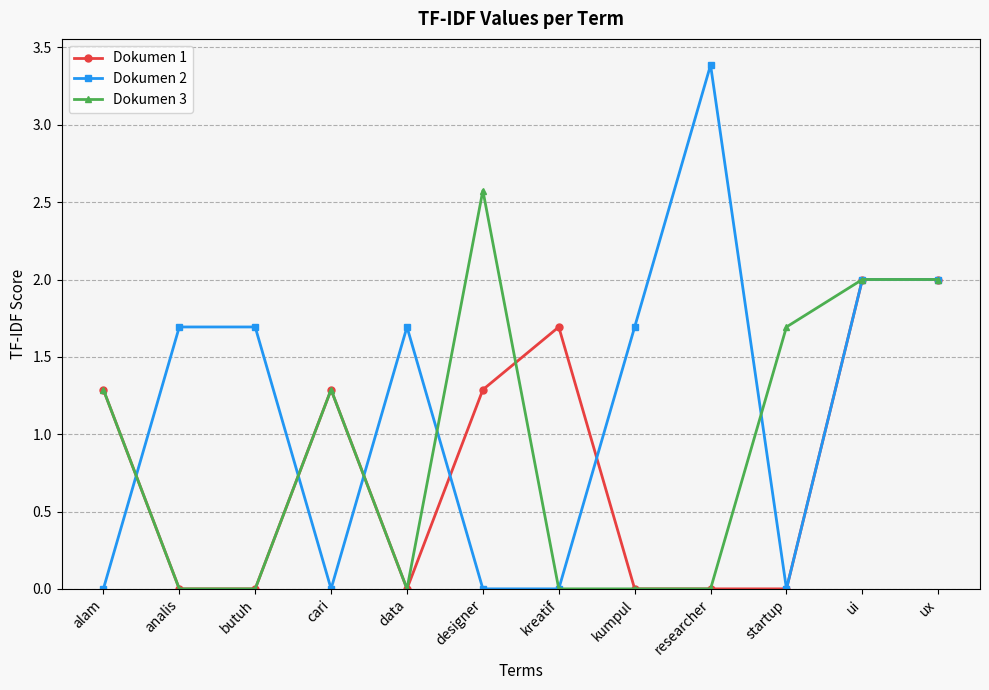

List the series in order of their overall mean, highest first.

Dokumen 2, Dokumen 3, Dokumen 1